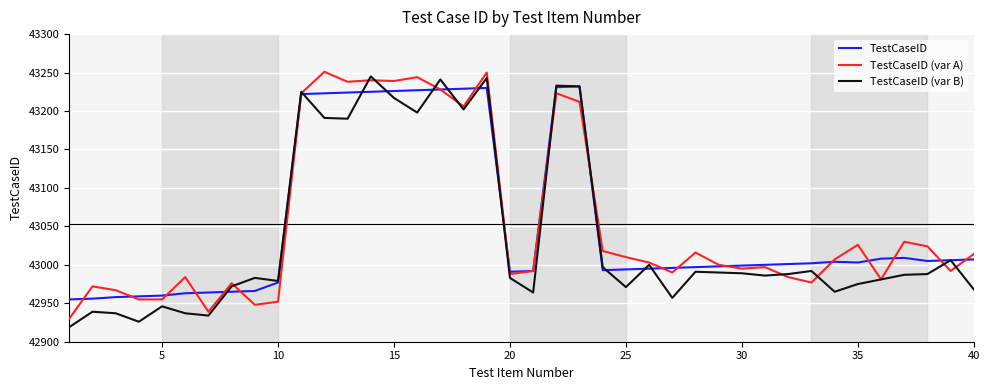

What is the greatest value displayed?

43251